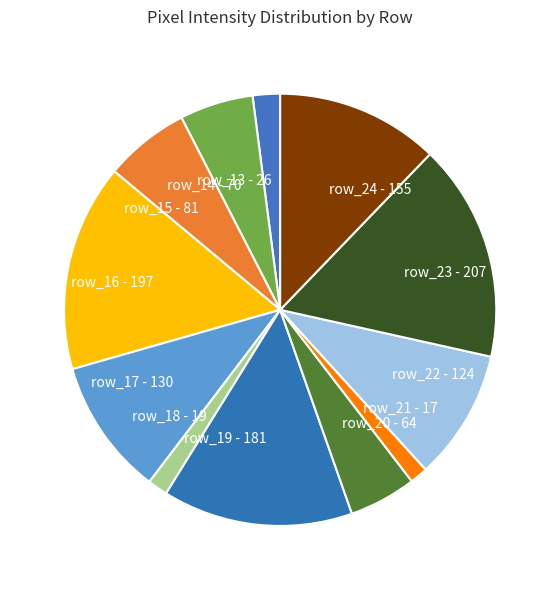

Is there any slice that represents more than half of the pie?

No